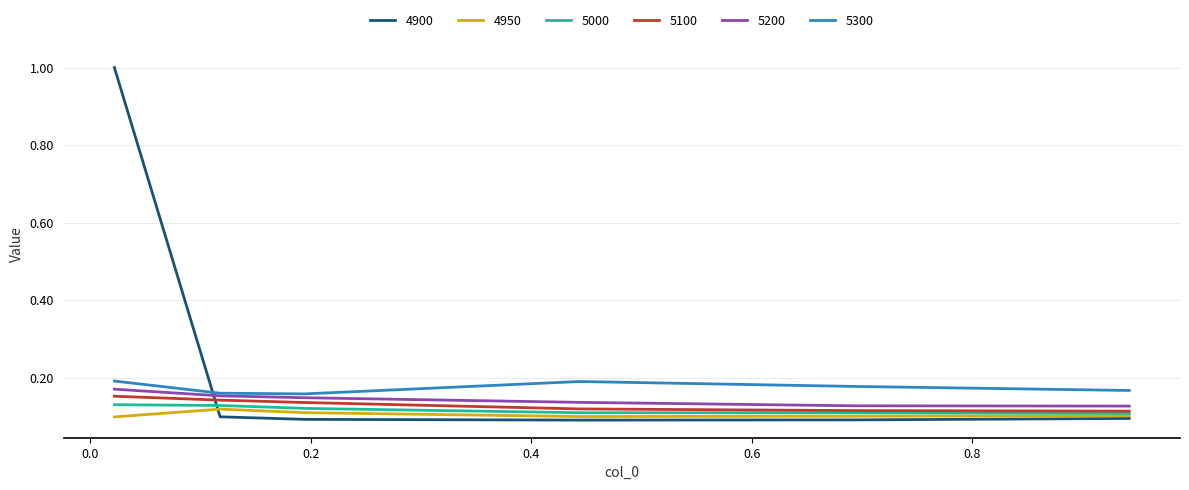

True or false: 5300 and 4950 cross at least once.

False